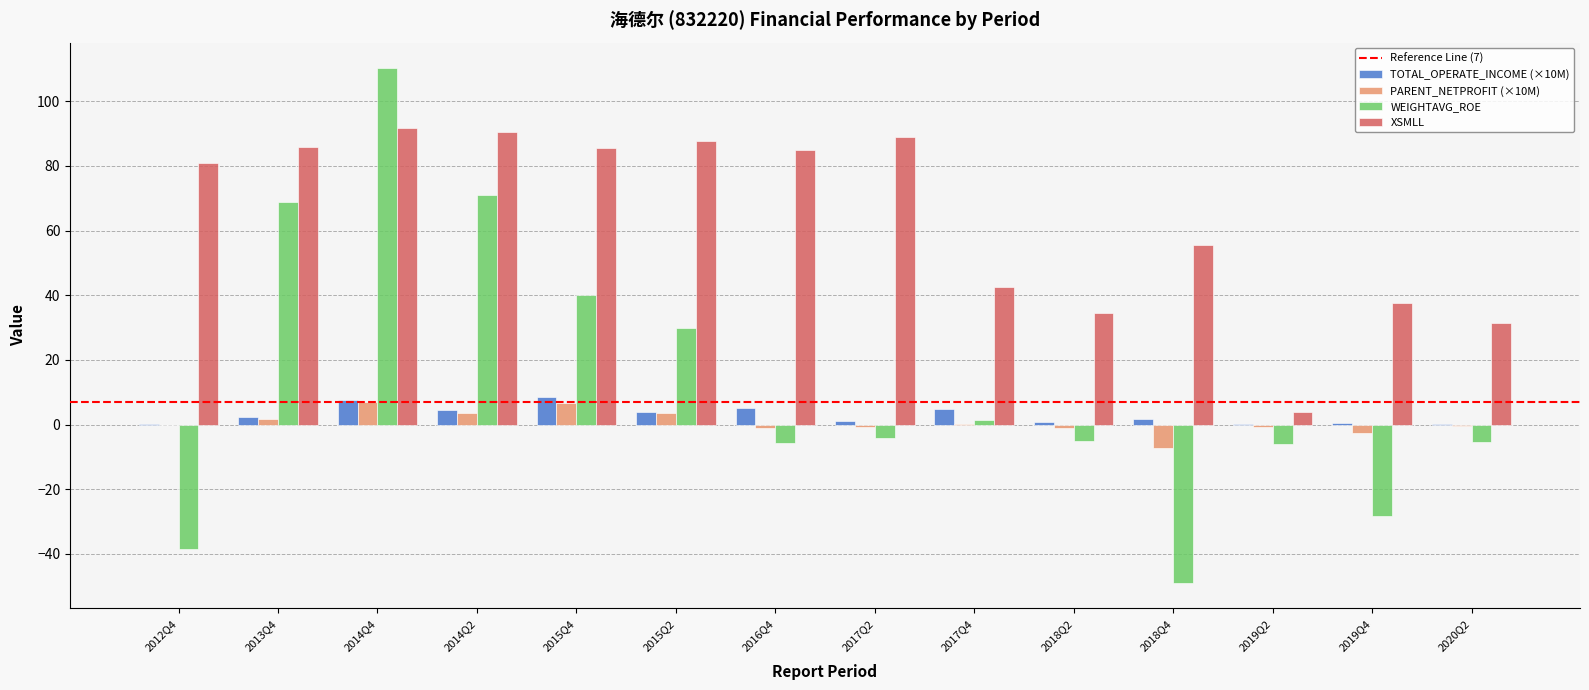

The XSMLL series shows 50.8 at 2019Q4. True or false?

False